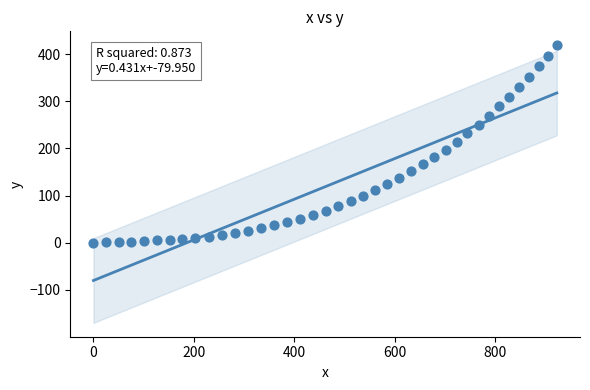

What is the range of Y values (max minus min)?

419.0